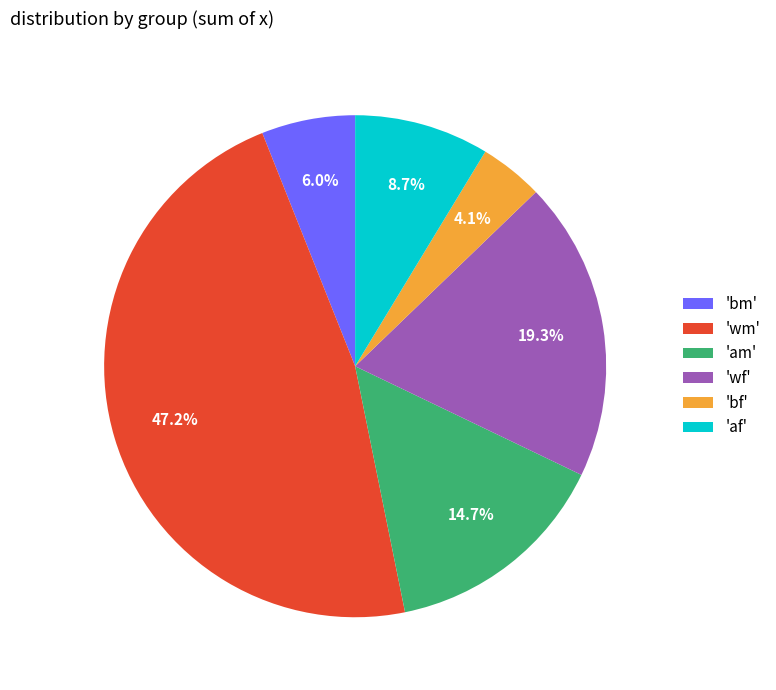

What portion of the pie excludes 'bf'?

95.9%